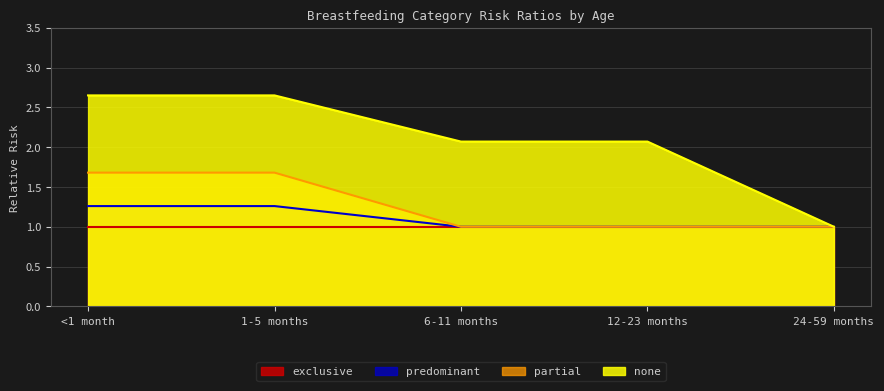

What position from the right is 12-23 months?

2